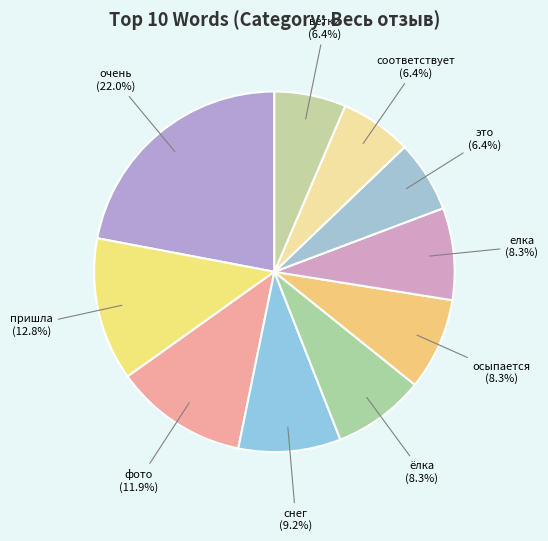

Count the number of slices in the pie.

10